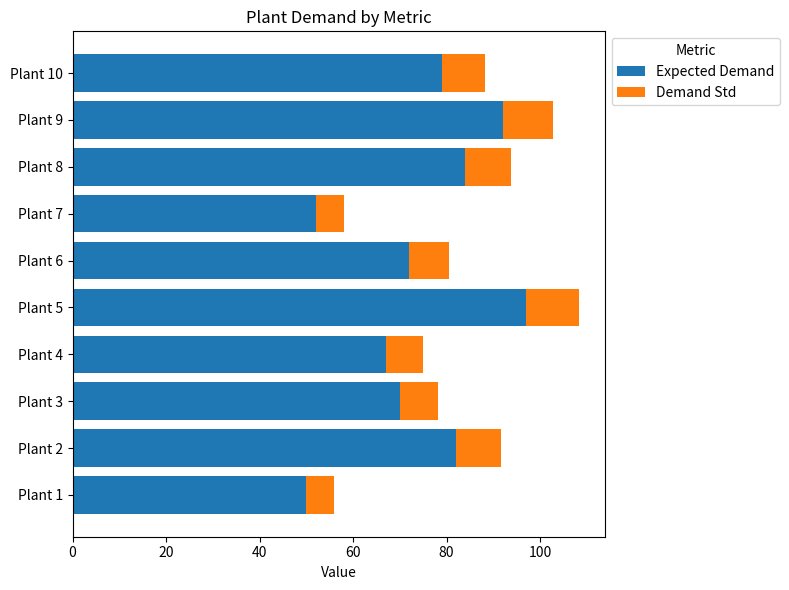

At which category is the sum across all series the highest?

Plant 5